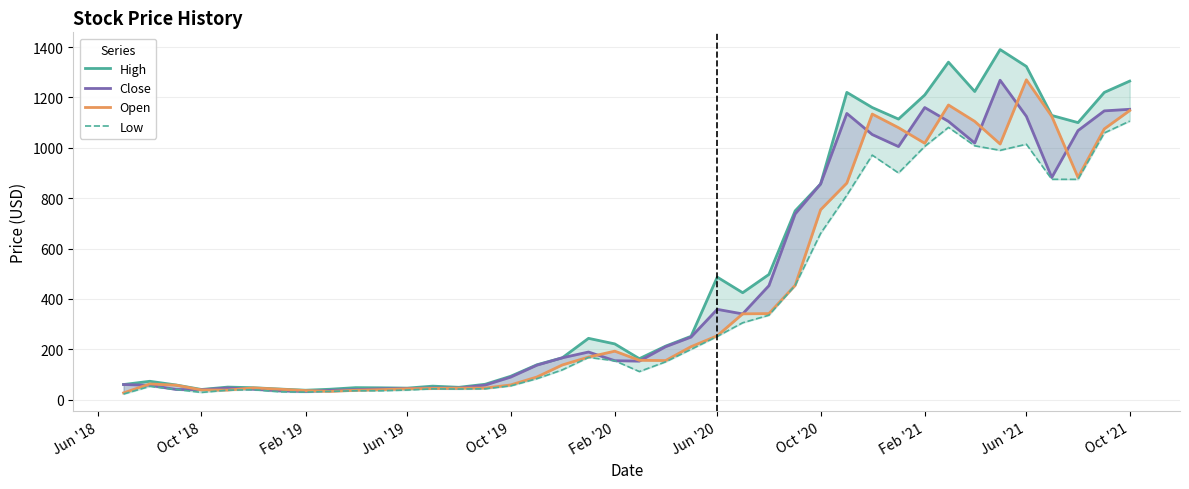

What is the value of the Open point at the 16th from the left?

58.8